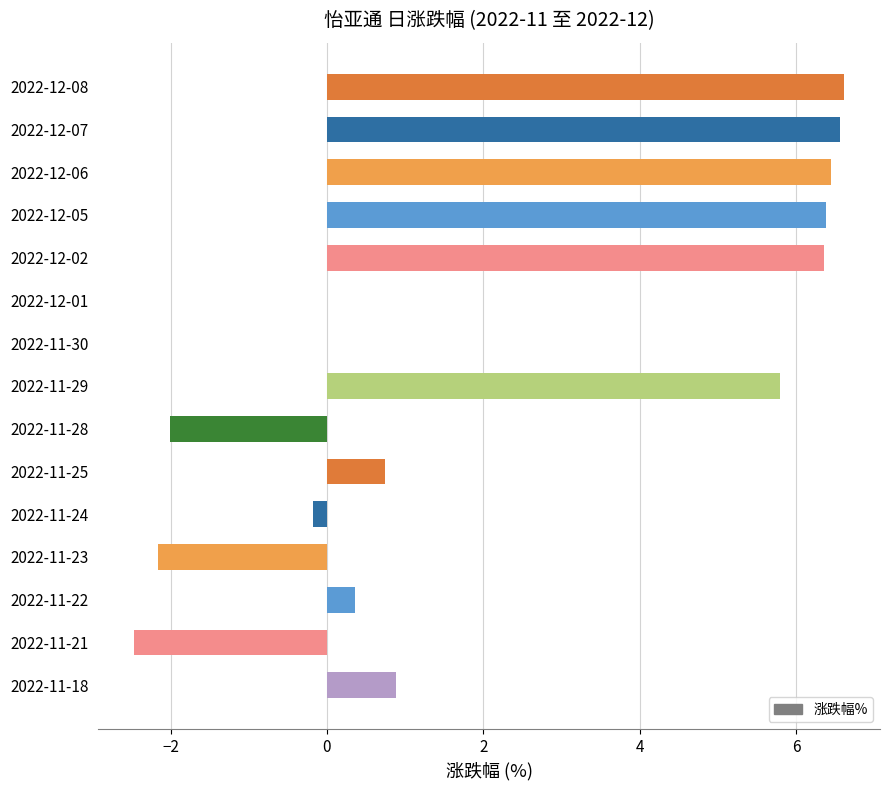

How many series are shown in this chart?

1